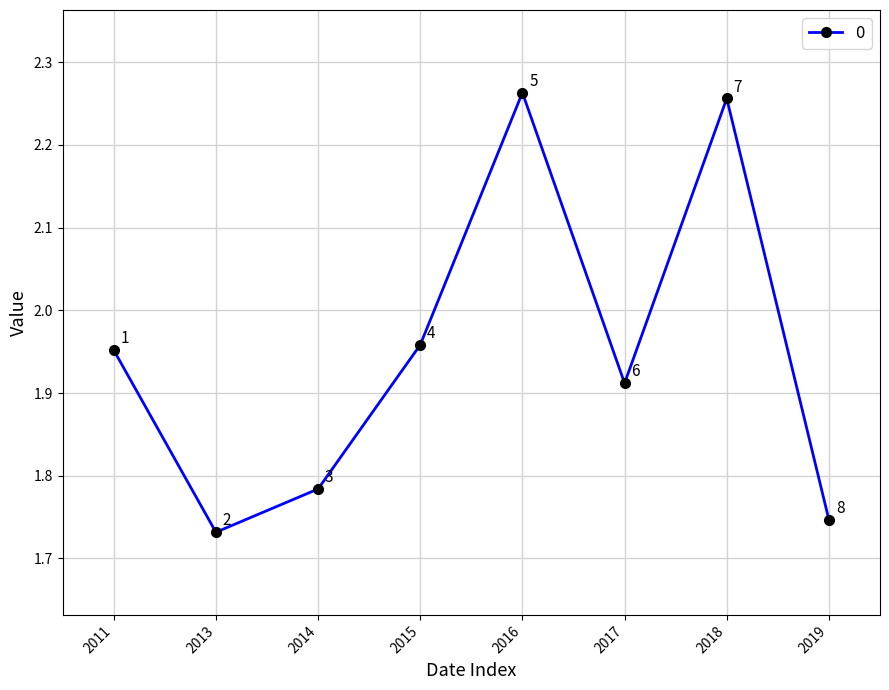

Is this an area chart (filled region under the line)?

No